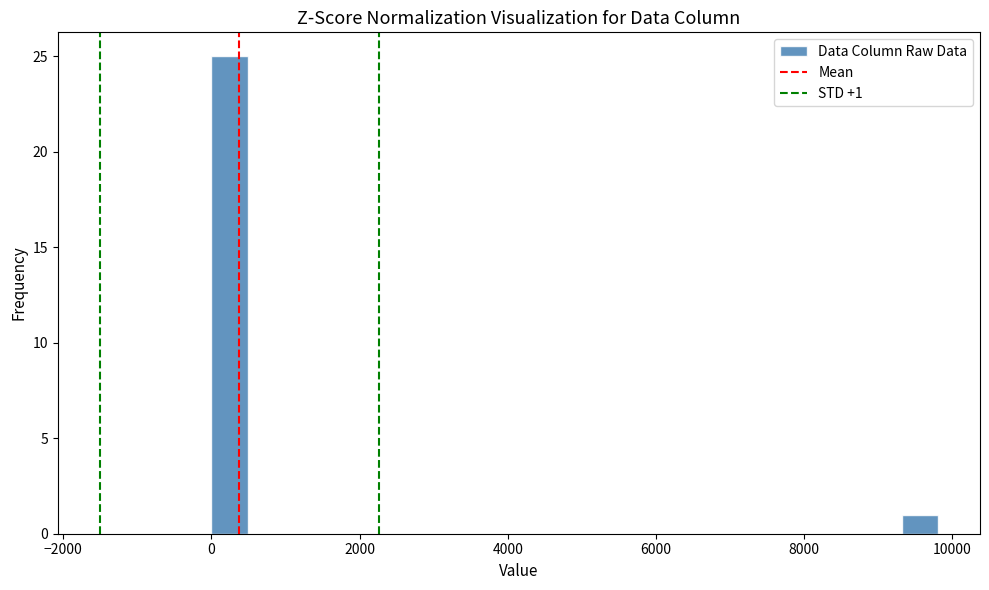

Read against the x-axis, roughly where is the centre of the tallest bar?

200